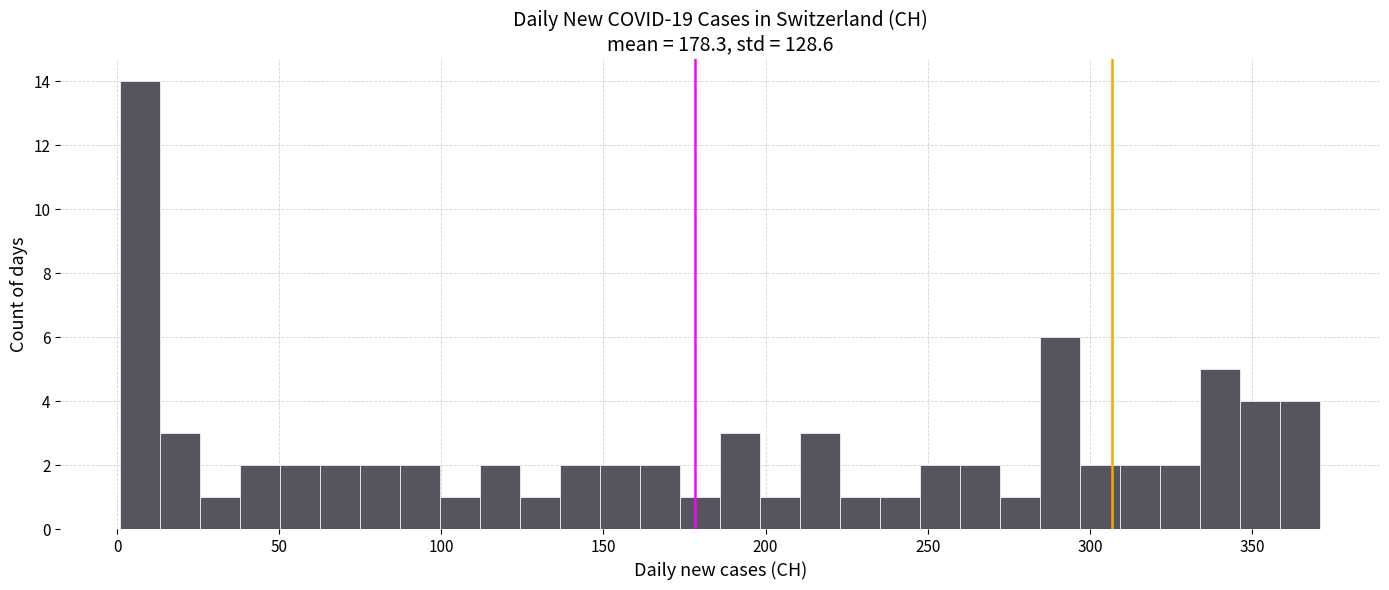

Read against the x-axis, roughly where is the centre of the tallest bar?

5